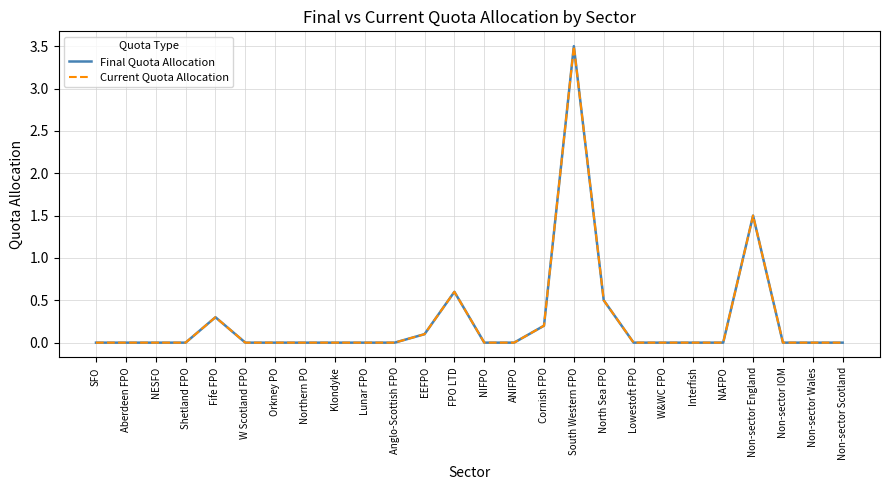

Is this an area chart (filled region under the line)?

No